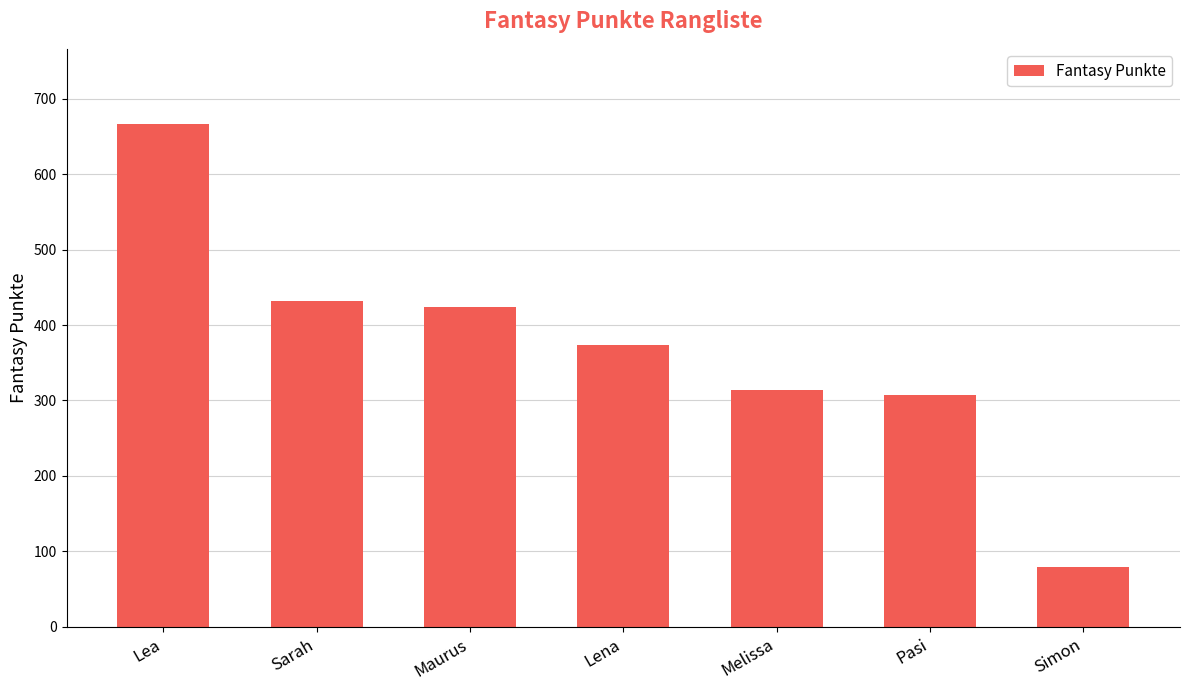

Which label corresponds to the largest value in the chart?

Lea